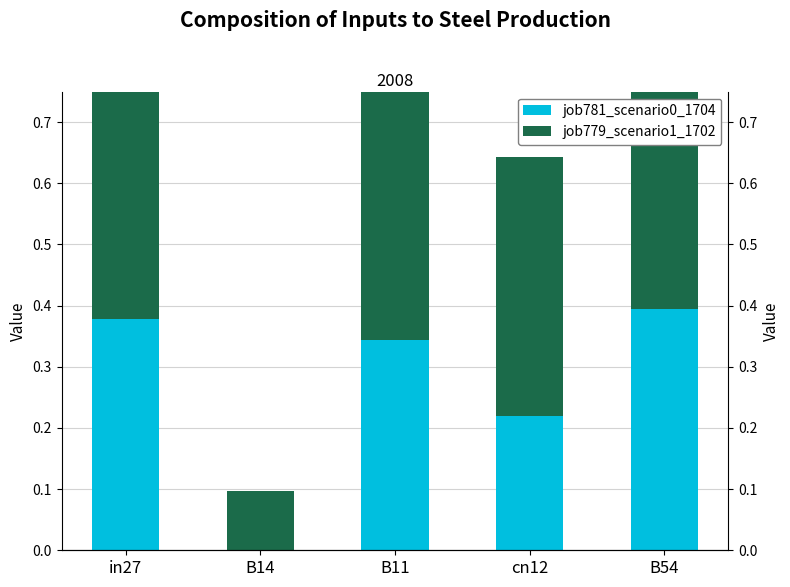

The value of job779_scenario1_1702 at B54 is 0.4. True or false?

False